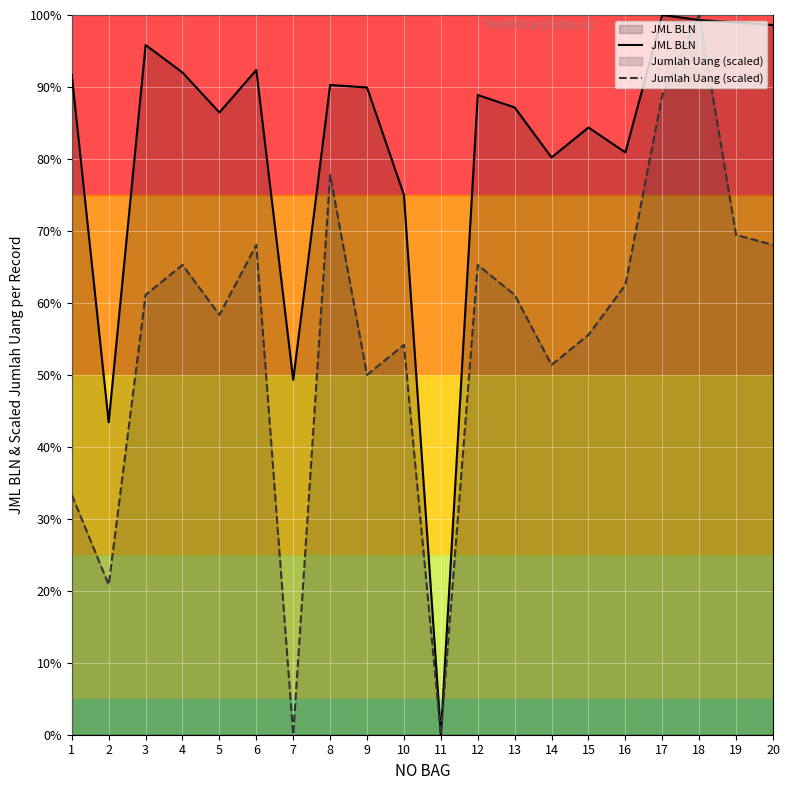

Where do Jumlah Uang (scaled) and JML BLN first cross each other?

17 and 18